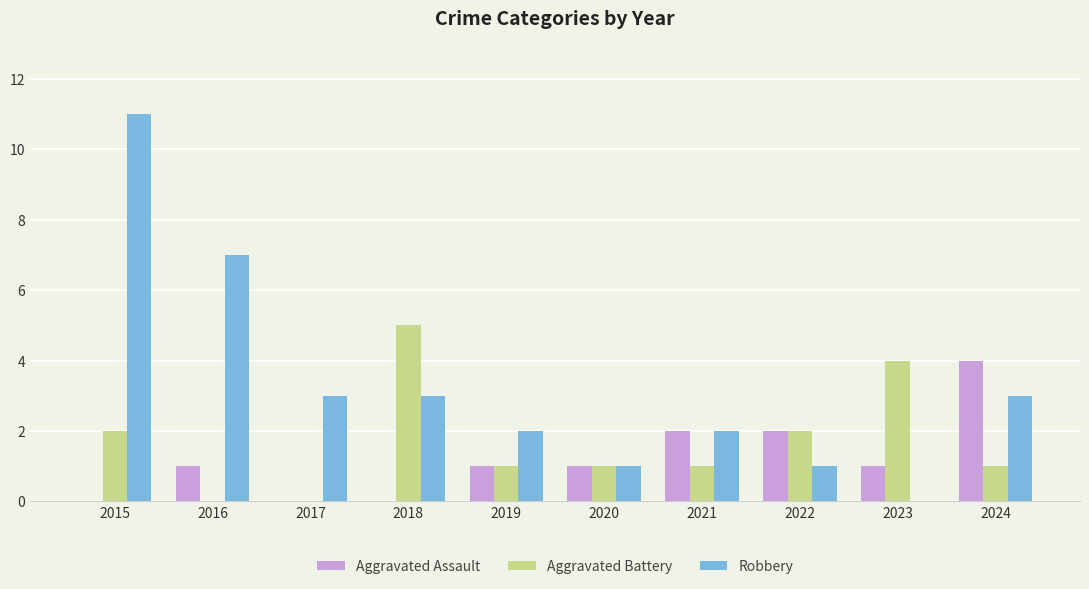

Reading left to right, extract all data points from this chart.

Aggravated Assault: 0	1	0	0	1	1	2	2	1	4
Aggravated Battery: 2	0	0	5	1	1	1	2	4	1
Robbery: 11	7	3	3	2	1	2	1	0	3